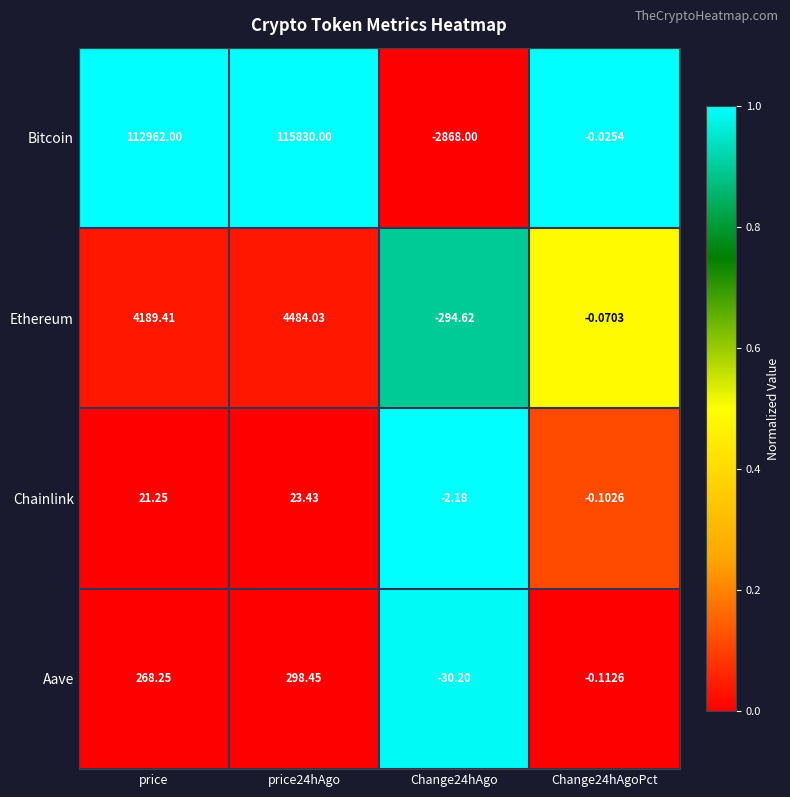

Where does the Chainlink series first go above 21?

price